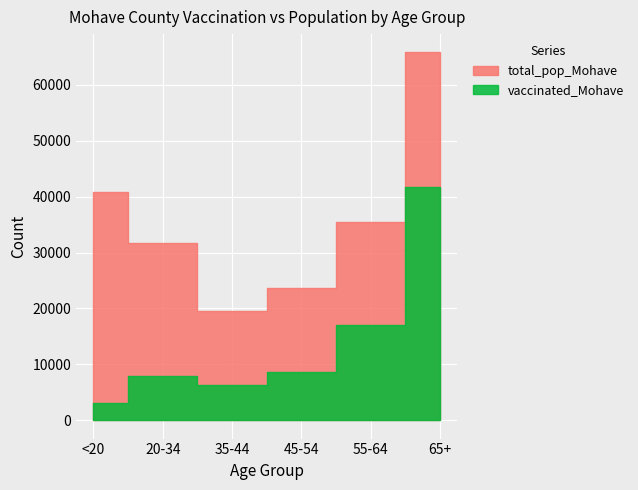

How many distinct data groups are displayed?

2